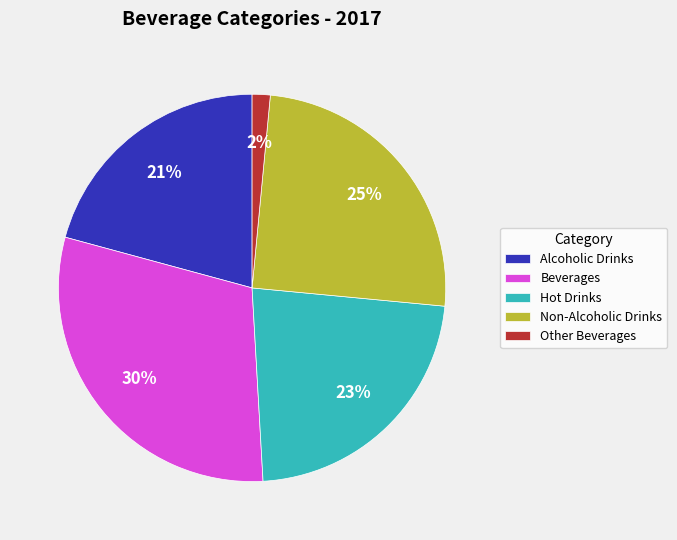

True or false: Beverages accounts for 40% of the total.

False